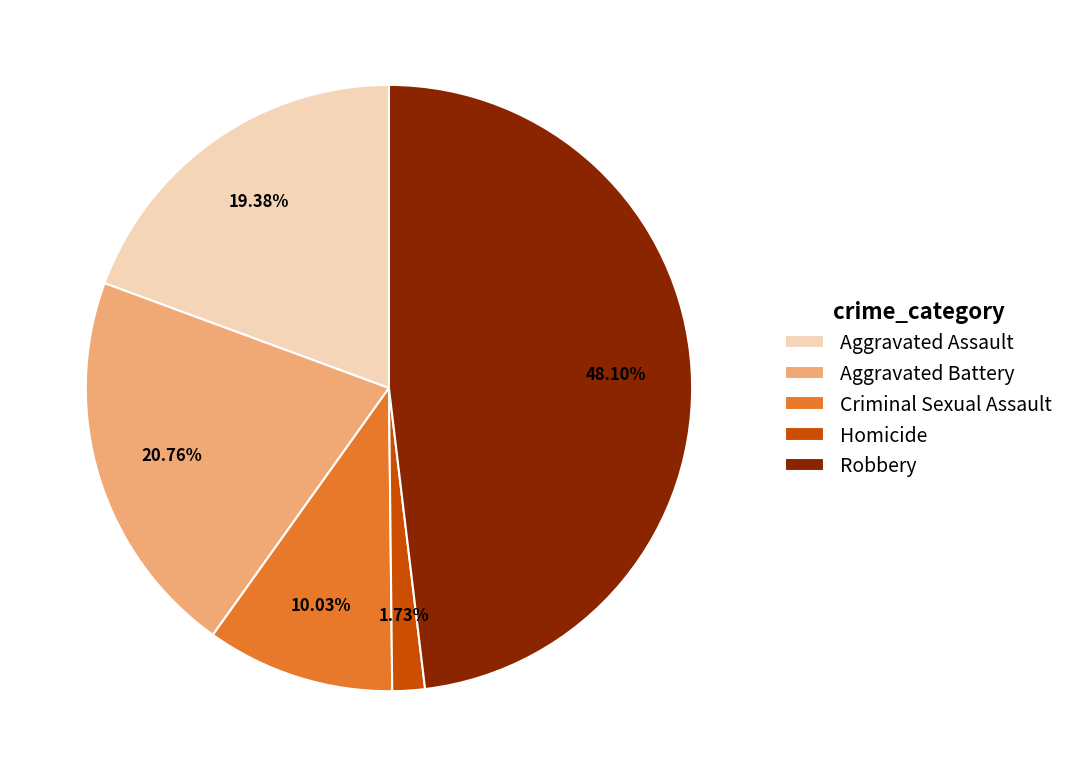

To the nearest percent, what is the difference between the Aggravated Battery and Criminal Sexual Assault slice percentages?

11%